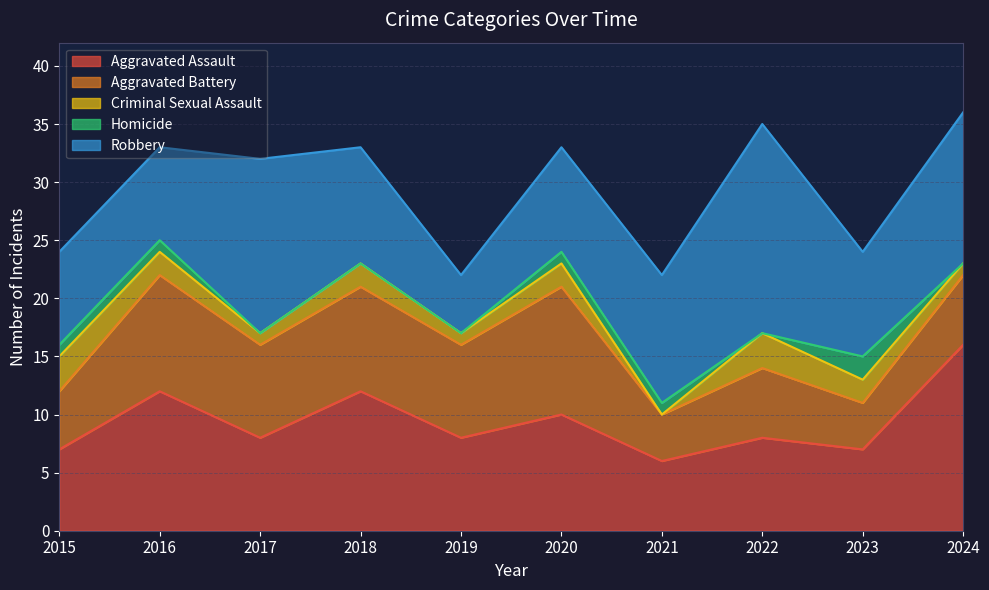

What are all the series names shown in the legend?

Aggravated Assault, Aggravated Battery, Criminal Sexual Assault, Homicide, Robbery